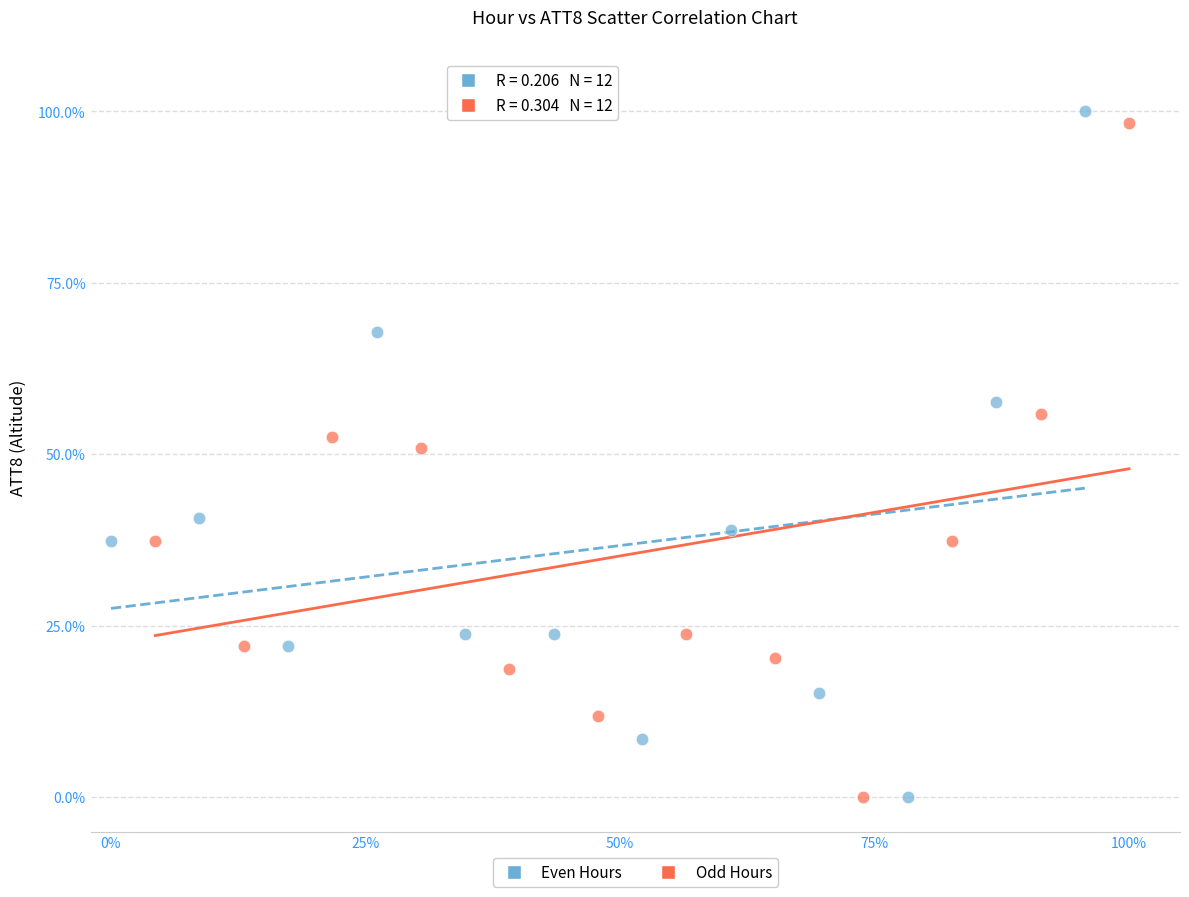

What are all the series names shown in the legend?

Even Hours, Odd Hours